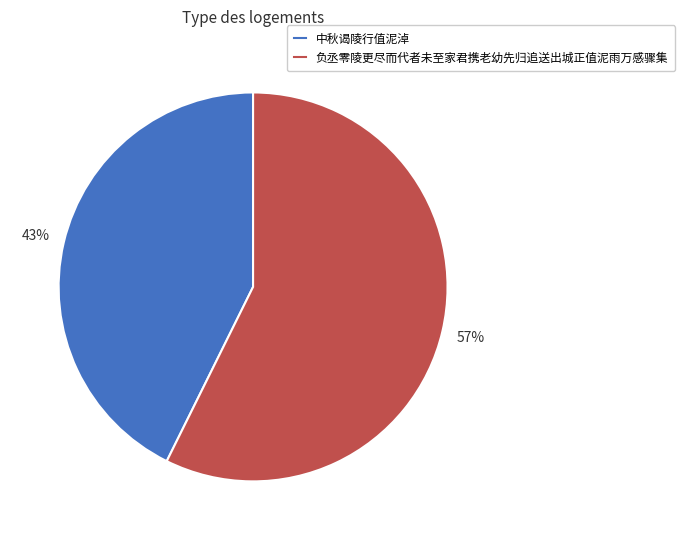

To the nearest percent, what is the combined percentage of 中秋谒陵行值泥淖 and 负丞零陵更尽而代者未至家君携老幼先归追送出城正值泥雨万感骤集?

100%